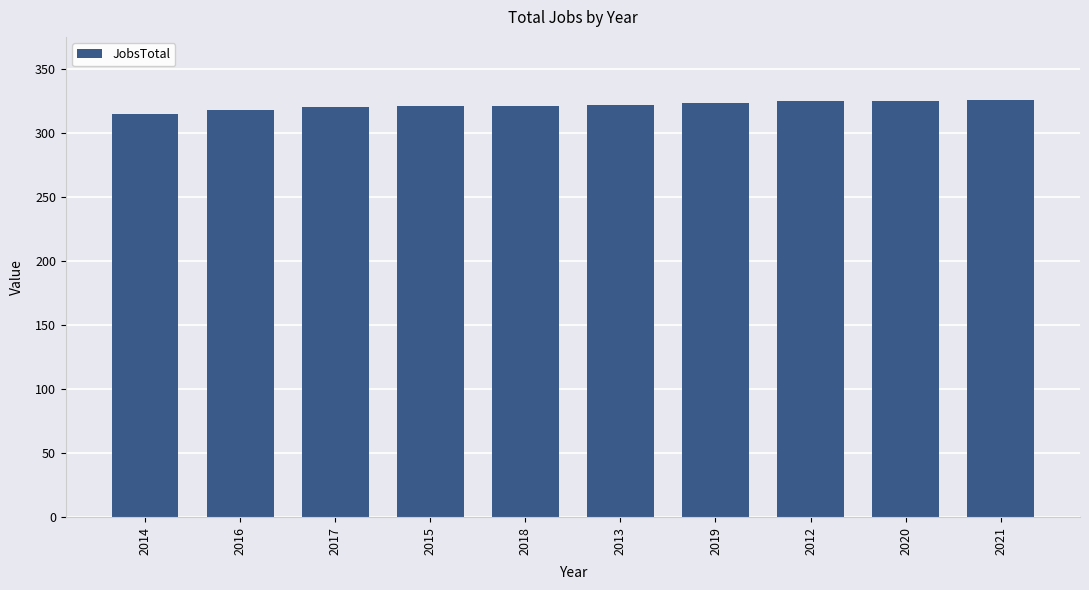

What is the sum of all values?

3216